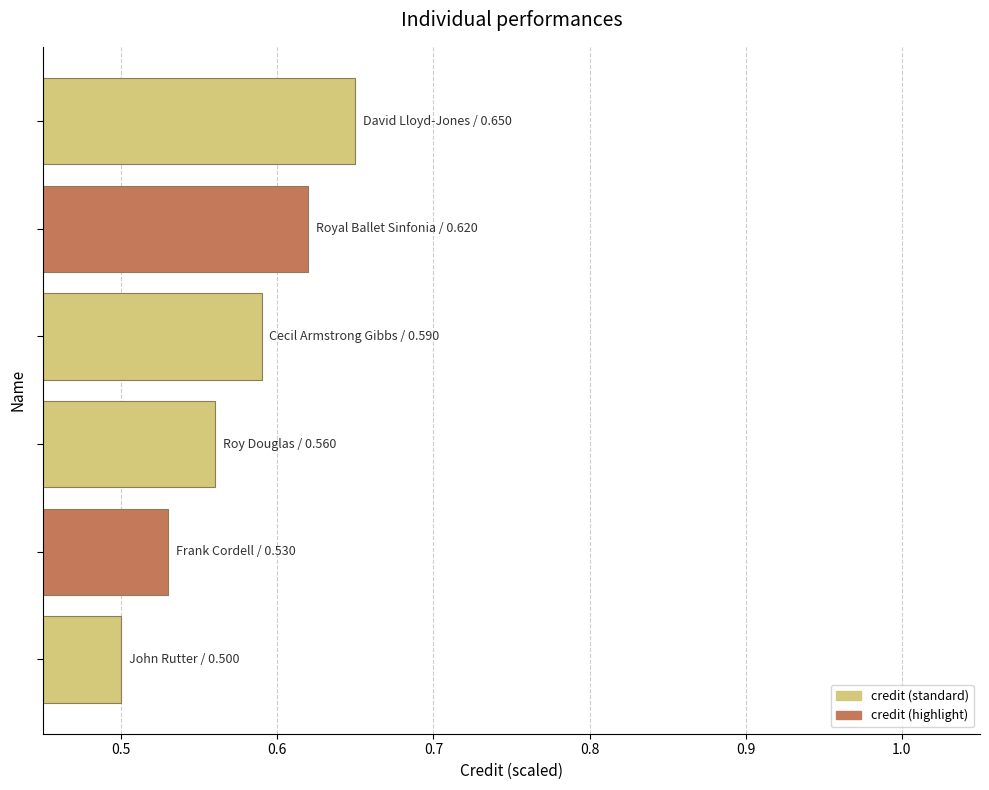

What is the difference between the second highest and second lowest values?

0.1